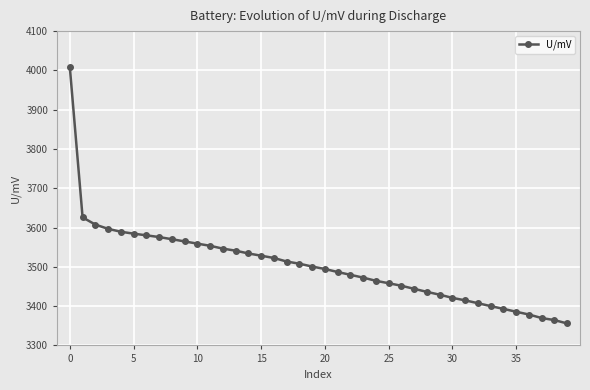

What is the sum of all values?

140117.4